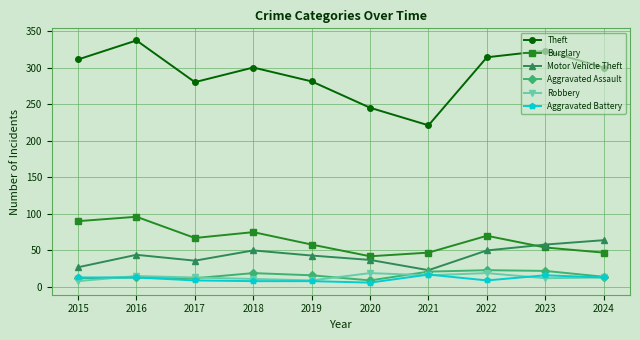

What is the difference between the Aggravated Assault values at 2023 and 2017?

10